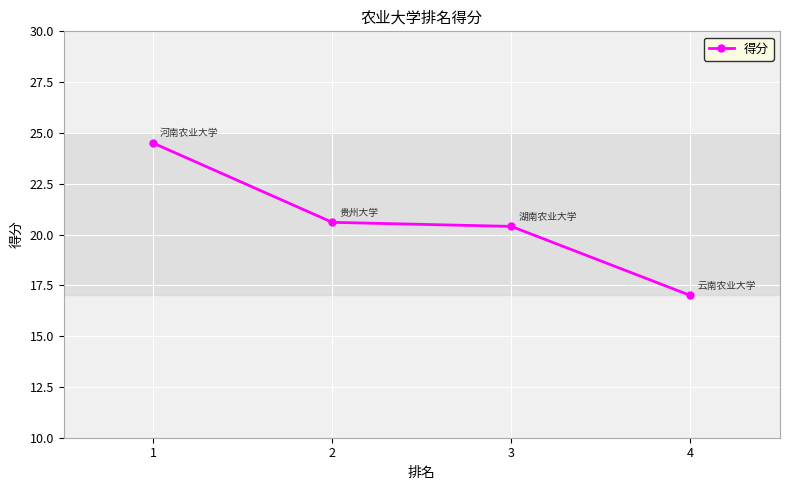

Rank the categories by value from lowest to highest.

4, 3, 2, 1